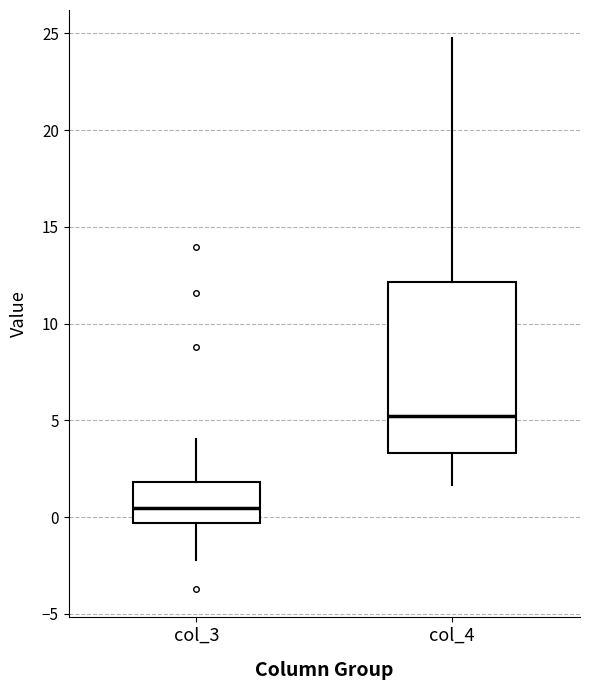

Reading left to right, transcribe this box plot: for each box, give where its median line is, the range the box spans, and where its two whiskers end, as read against the y-axis. The values are not printed on the chart, so give them approximately, as read against the axis.

col_3: median 0.5, box -0.5 to 2.0, whiskers -2.0 to 4.0
col_4: median 5.0, box 3.5 to 12.0, whiskers 1.5 to 25.0